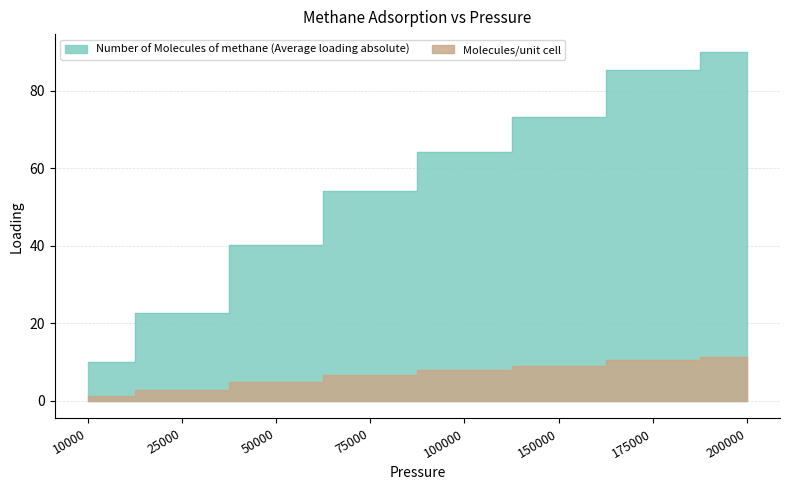

What is the value of the Molecules/unit cell point at the 7th from the left?

10.7